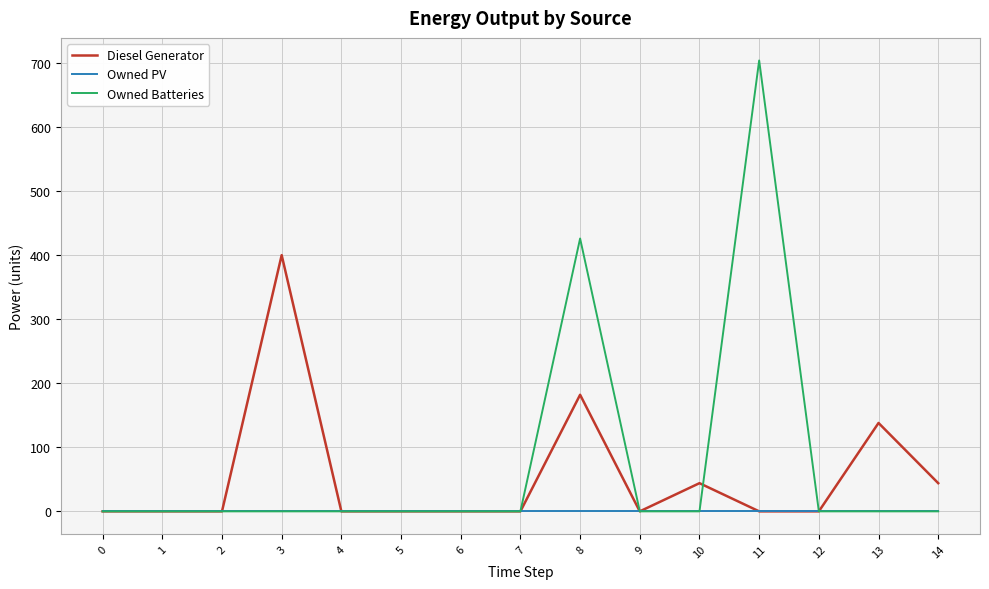

Rank the series by their maximum value, from highest to lowest.

Owned Batteries, Diesel Generator, Owned PV